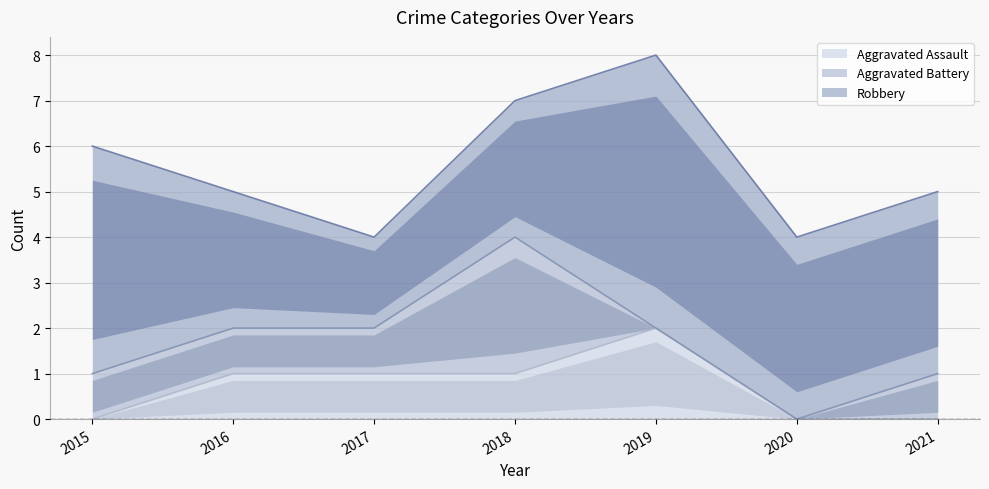

Rank the categories by Aggravated Battery value from highest to lowest.

2018, 2015, 2016, 2017, 2021, 2019, 2020